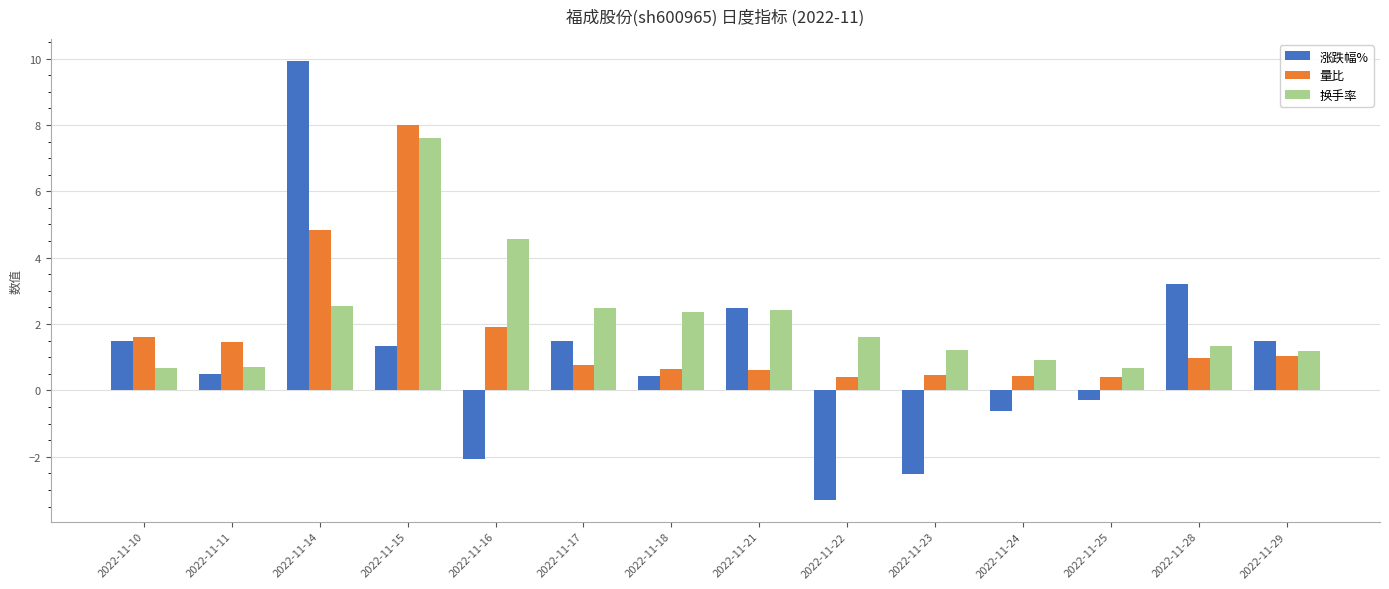

Which series has the widest spread of values?

涨跌幅%